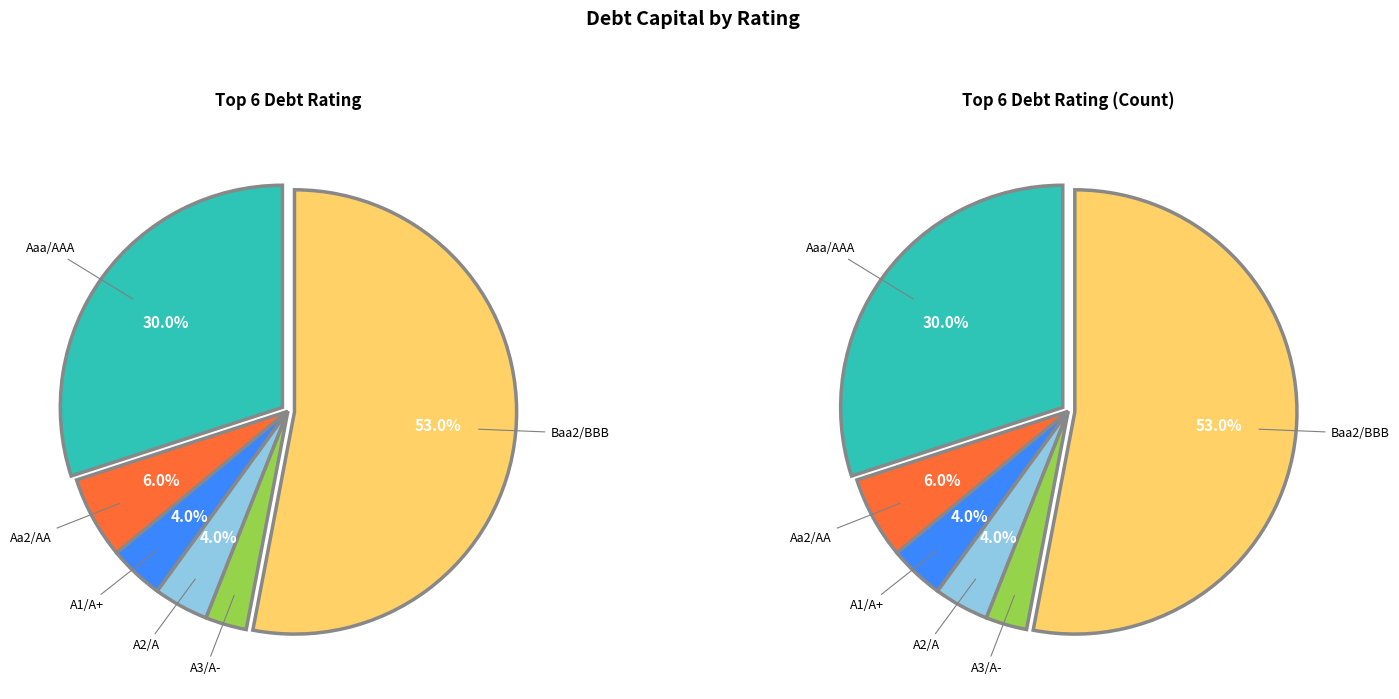

Which slice is the largest?

Baa2/BBB